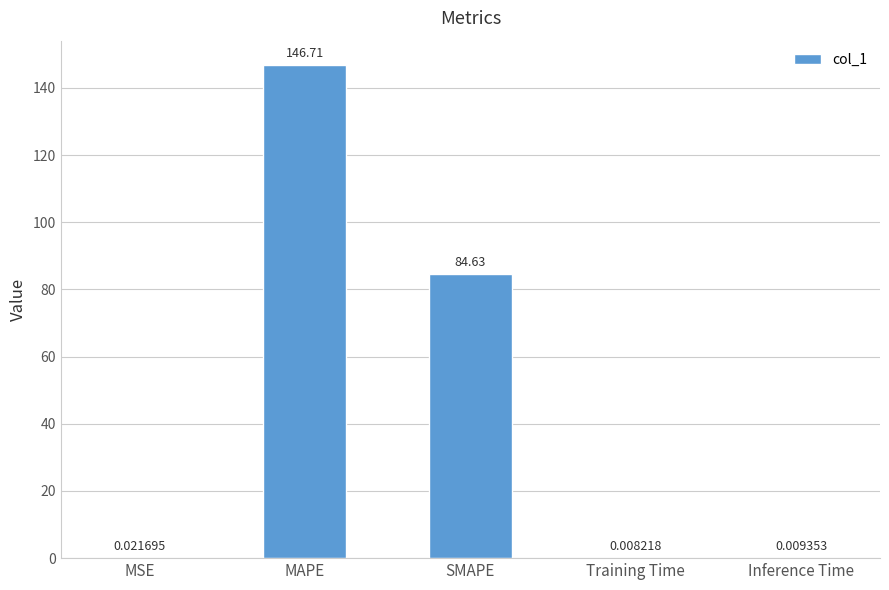

Between Training Time and SMAPE, which is larger?

SMAPE